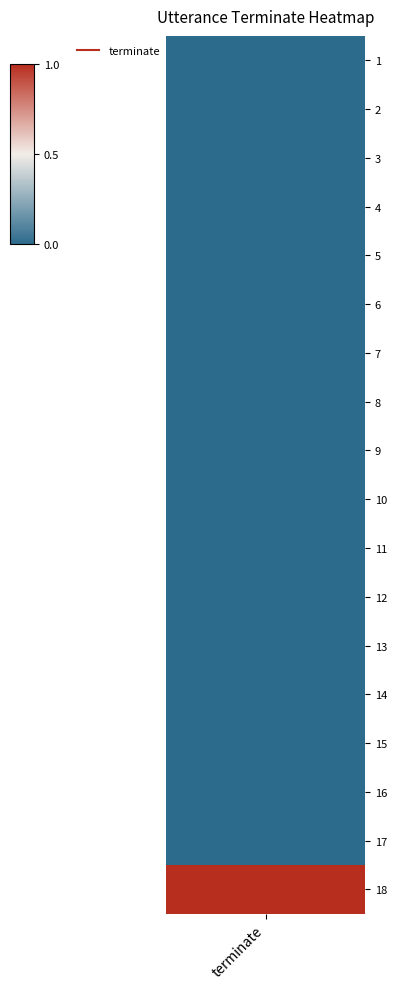

At which category does the chart reach its minimum across all series?

1